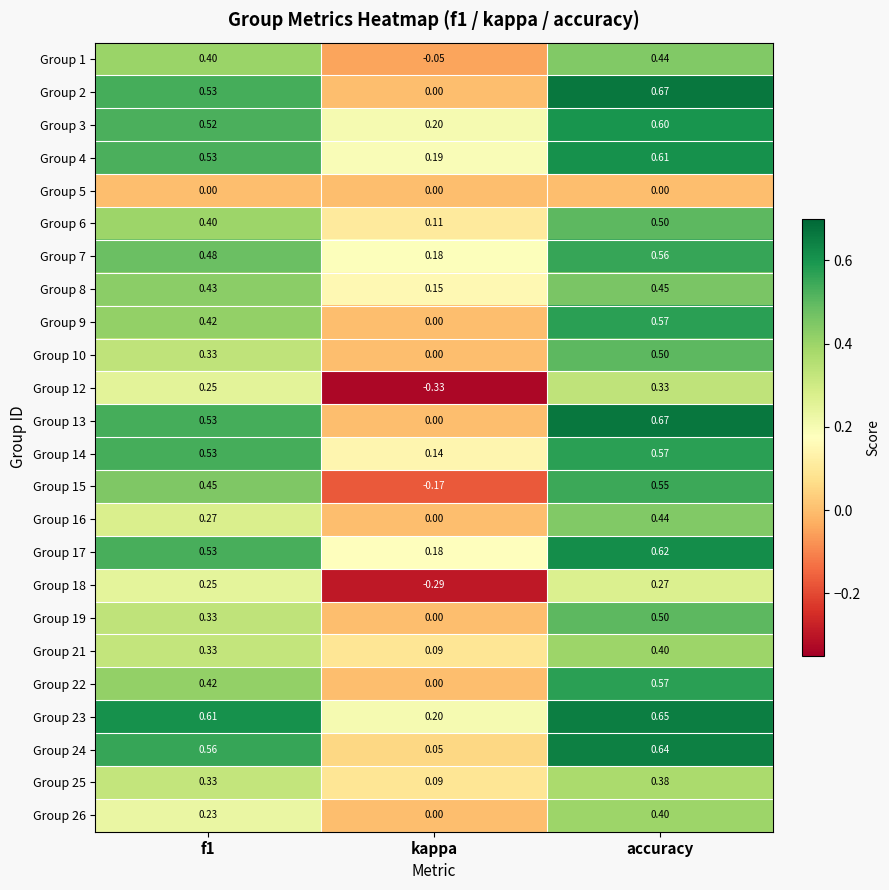

Which category has the lowest value across all series?

kappa